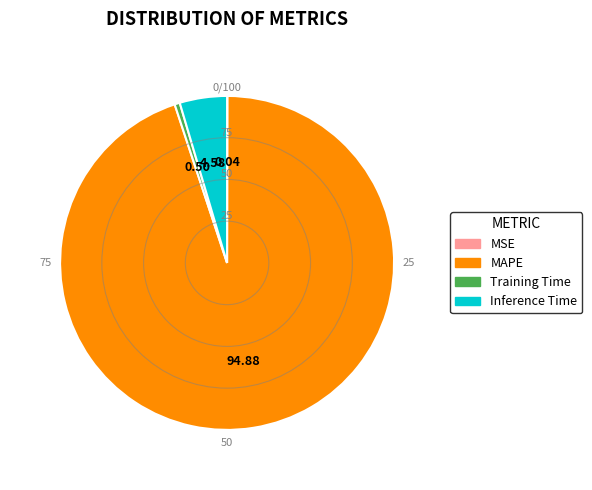

Is there any slice that represents more than half of the pie?

Yes